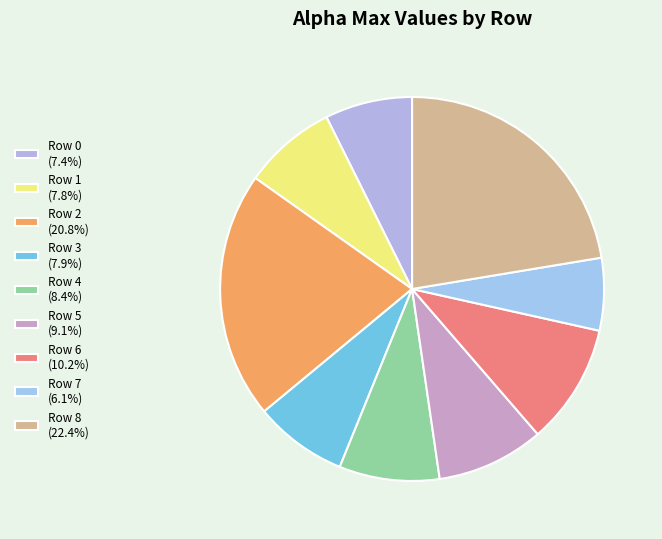

Rank the categories by value from lowest to highest.

Row 7, Row 0, Row 1, Row 3, Row 4, Row 5, Row 6, Row 2, Row 8